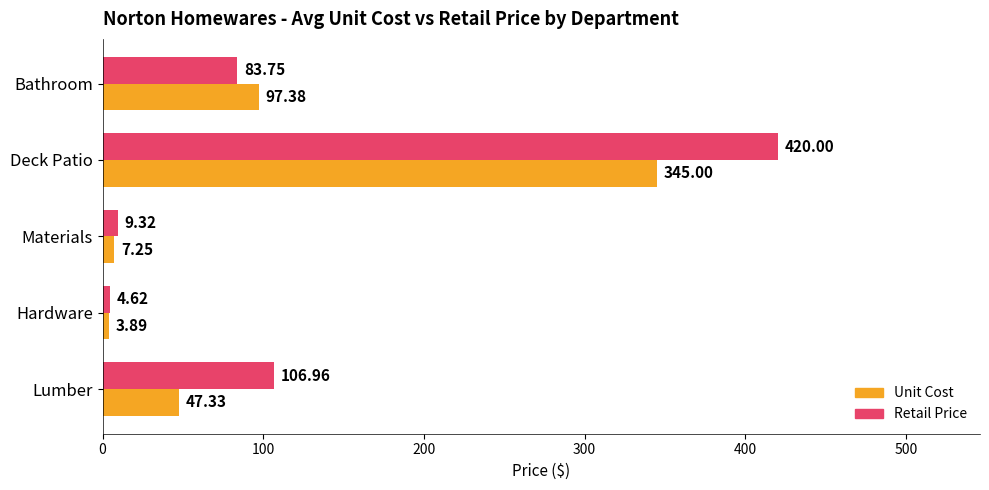

At which category does the chart reach its minimum across all series?

Hardware